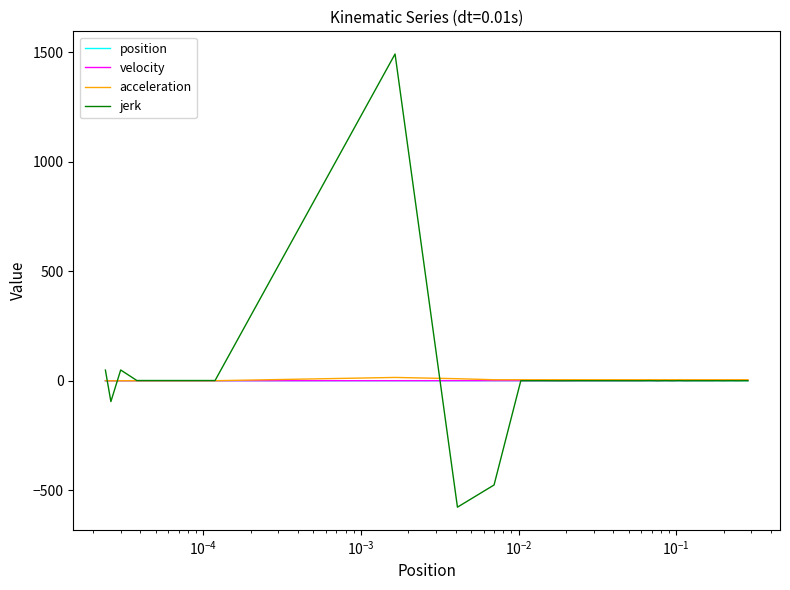

How many lines are shown in the chart?

4